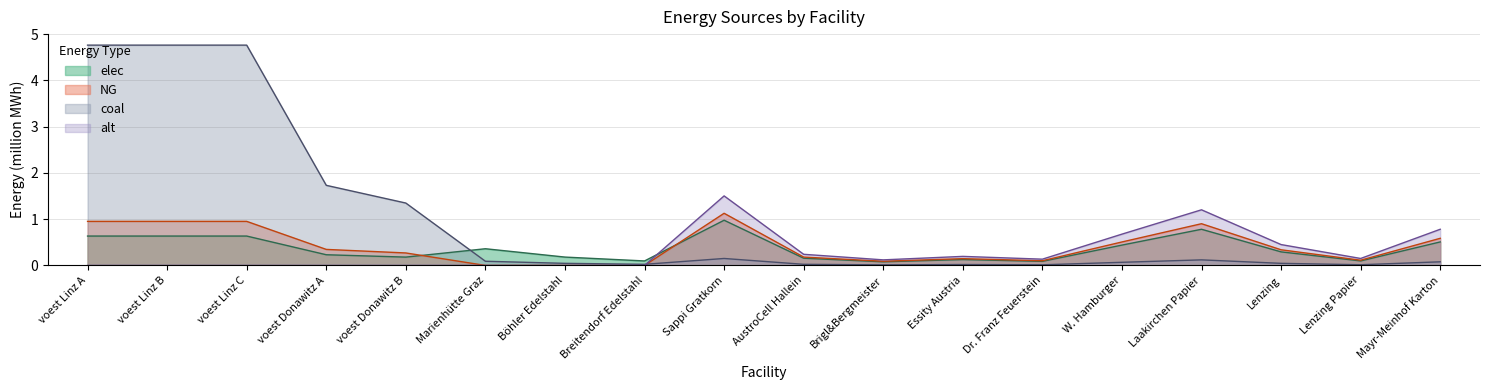

Where is coal nearest to the value 2?

voest Donawitz A